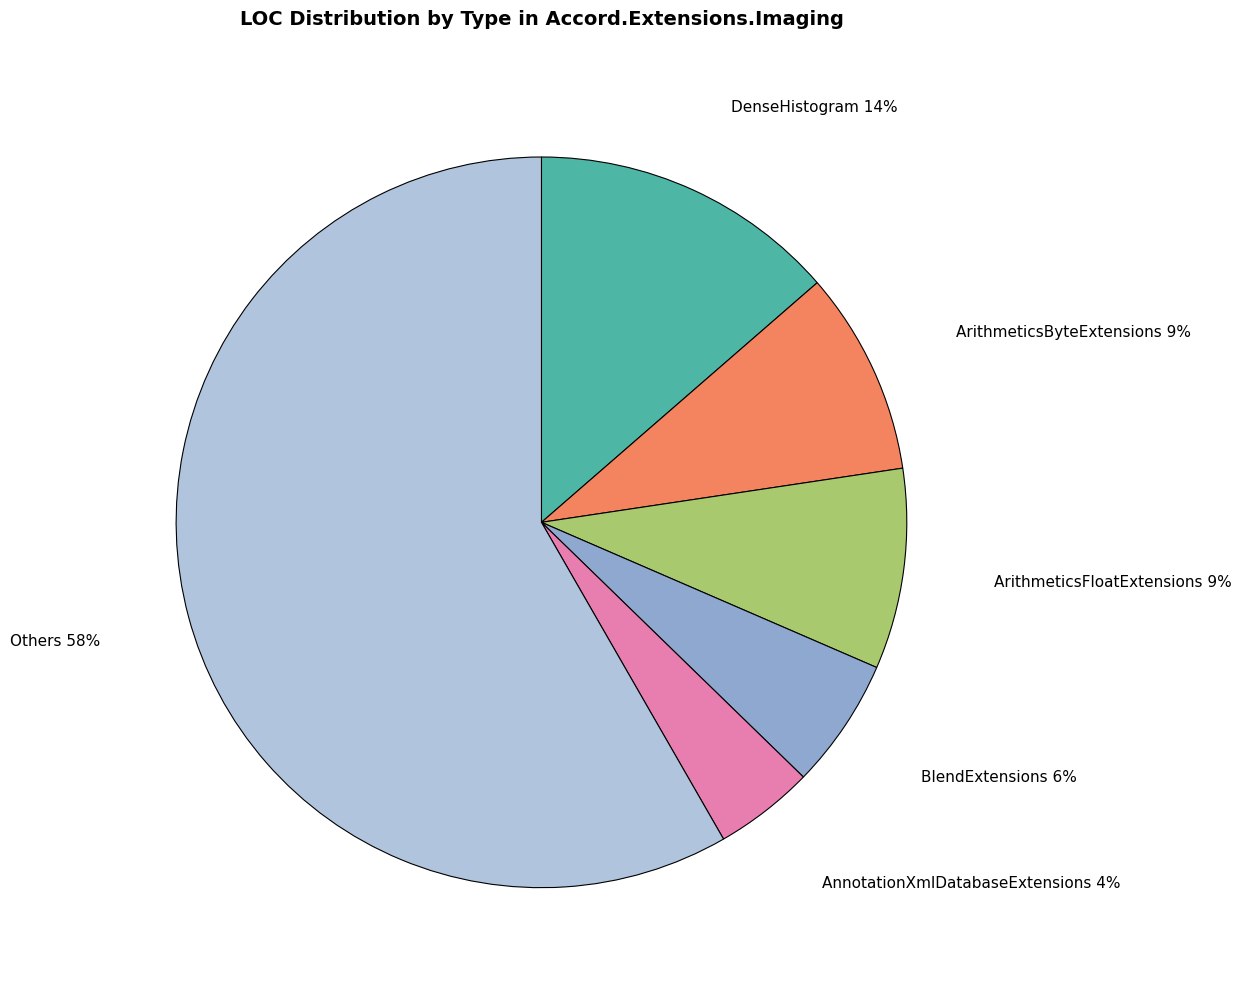

How many segments does this pie chart have?

6